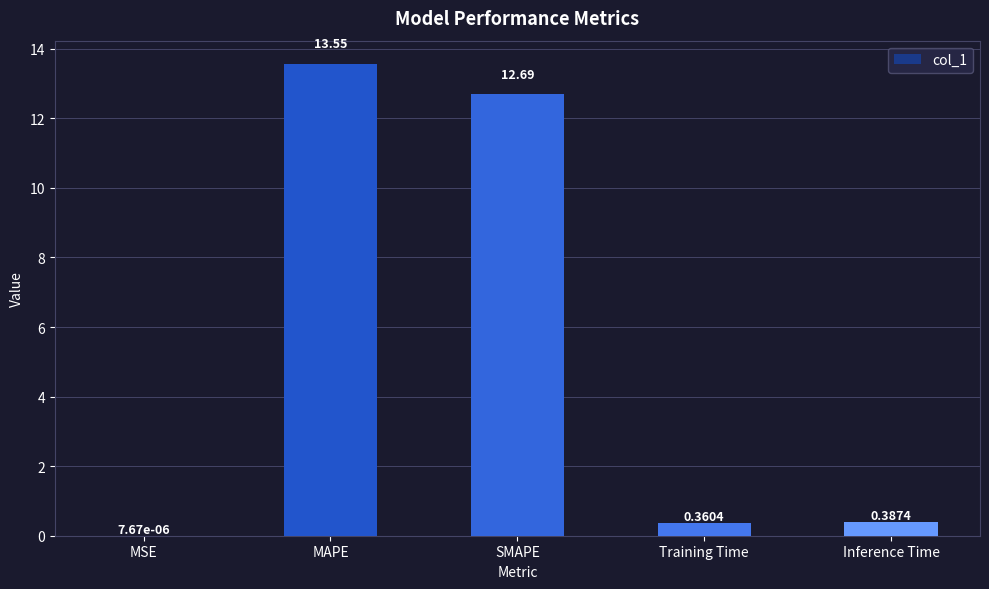

What is the sum of the values at MAPE and MSE?

13.6